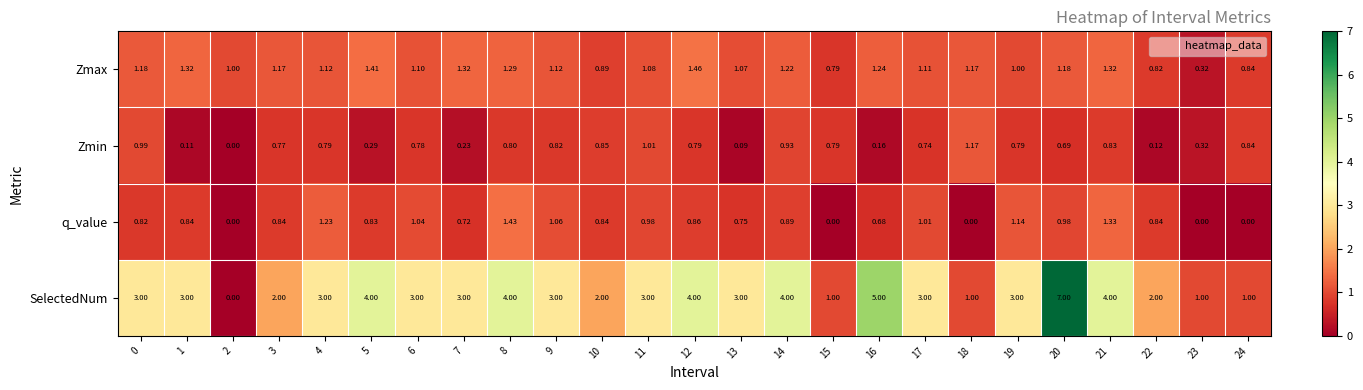

Which series has the largest total across all categories?

SelectedNum